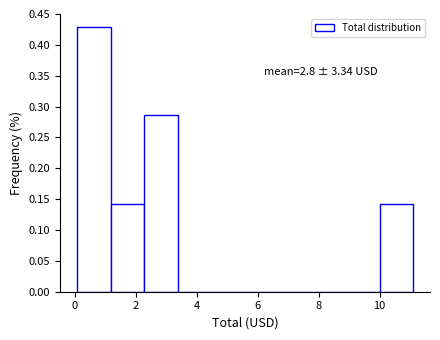

Which range on the x-axis has the tallest bar?

0.0 to 1.2